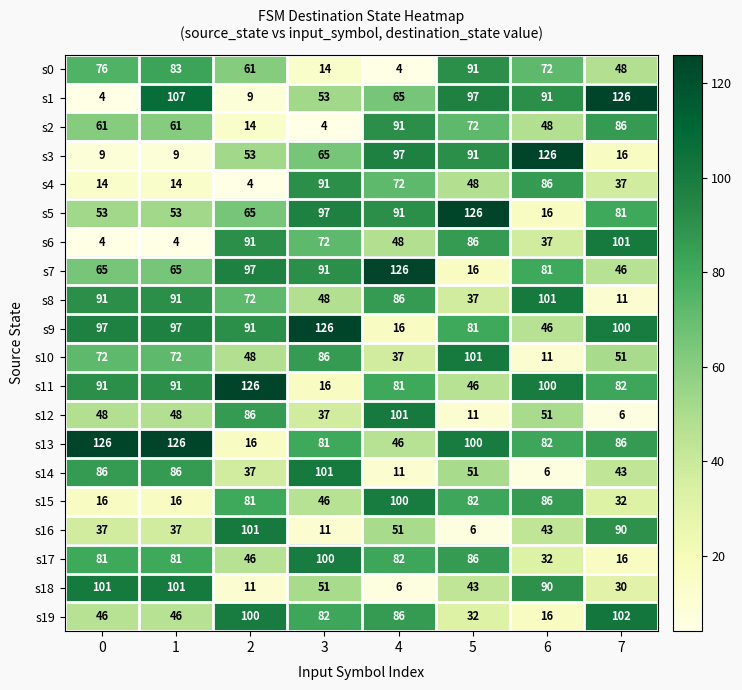

What is the minimum value shown in the chart?

4